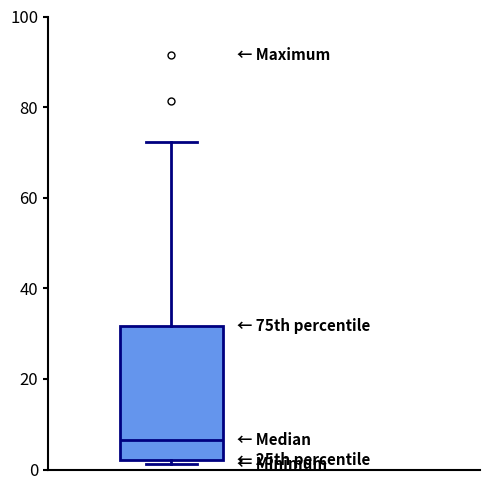

Where is the lower edge of the box on the y-axis? The values are not printed on the chart, so give them approximately, as read against the axis.

2